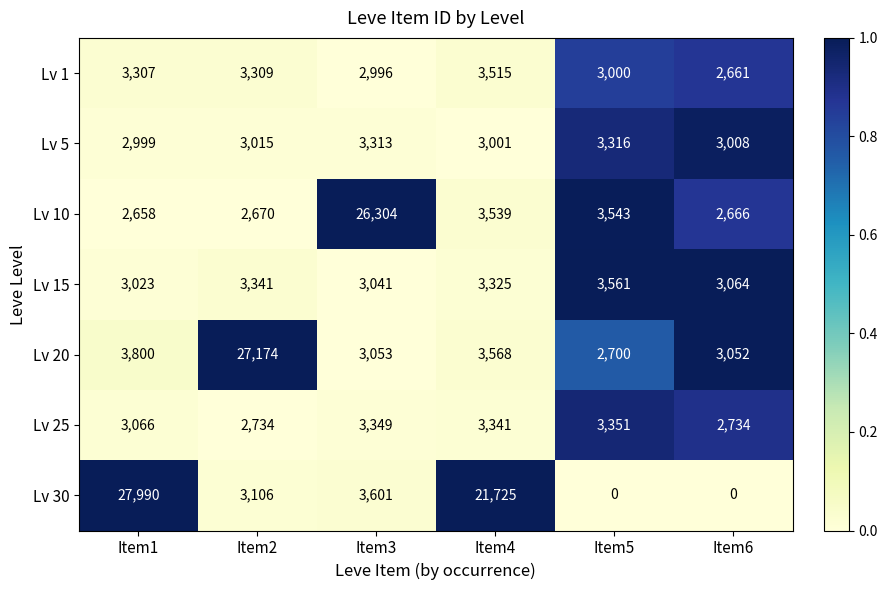

True or false: Lv 1 has a value of 1028 at Item1.

False